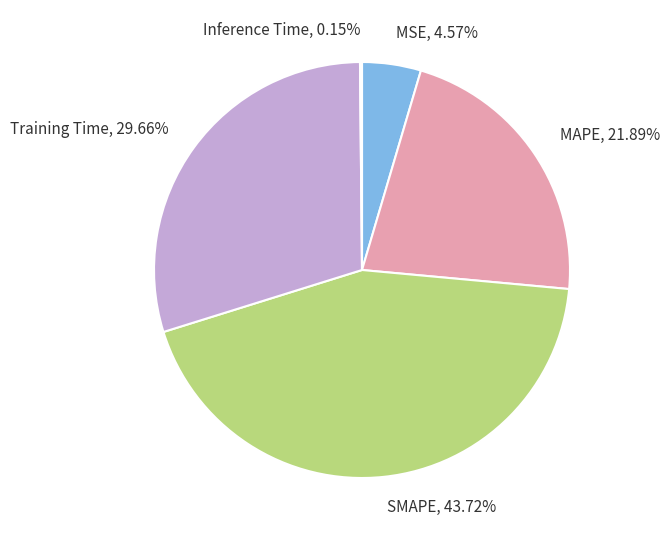

Approximately how many times larger is the value at SMAPE, 43.72% compared to Training Time, 29.66%?

1.5